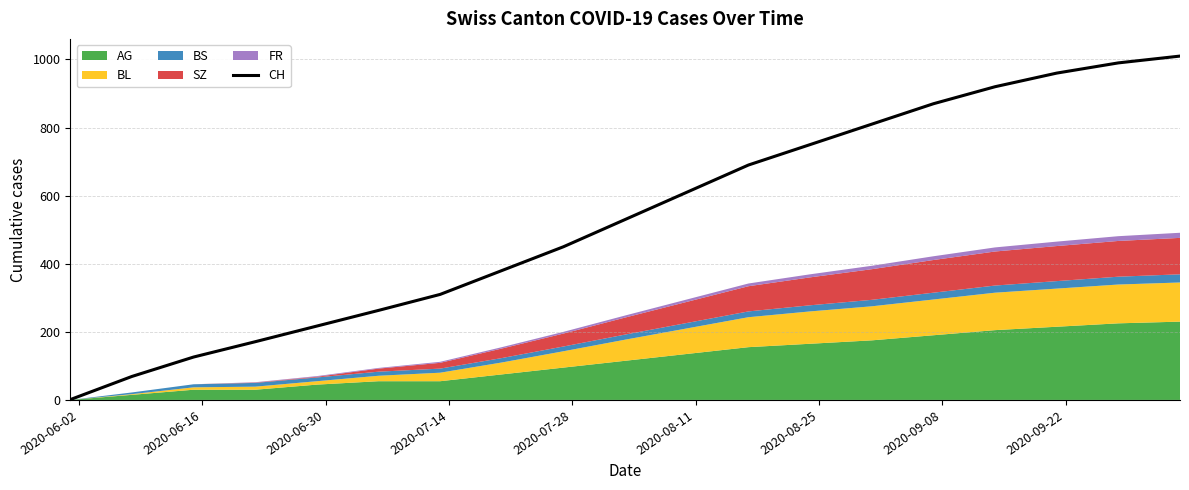

What is the average value?

533